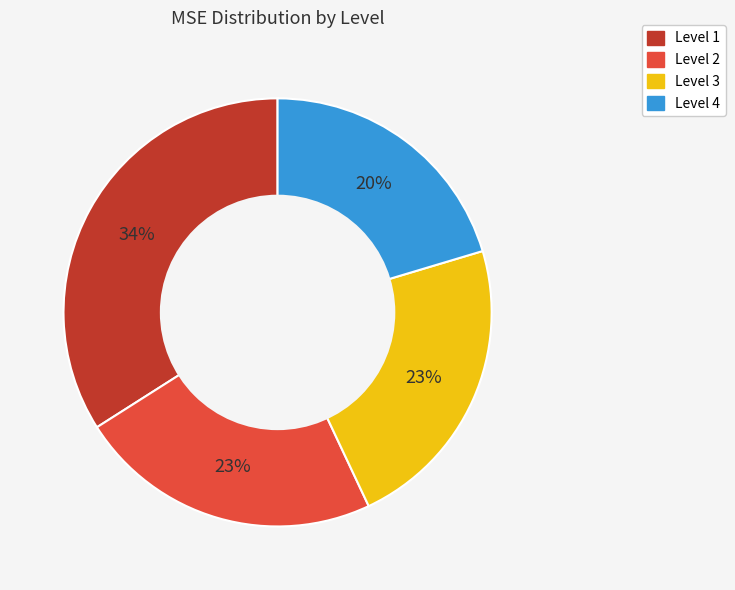

Count the number of slices in the pie.

4